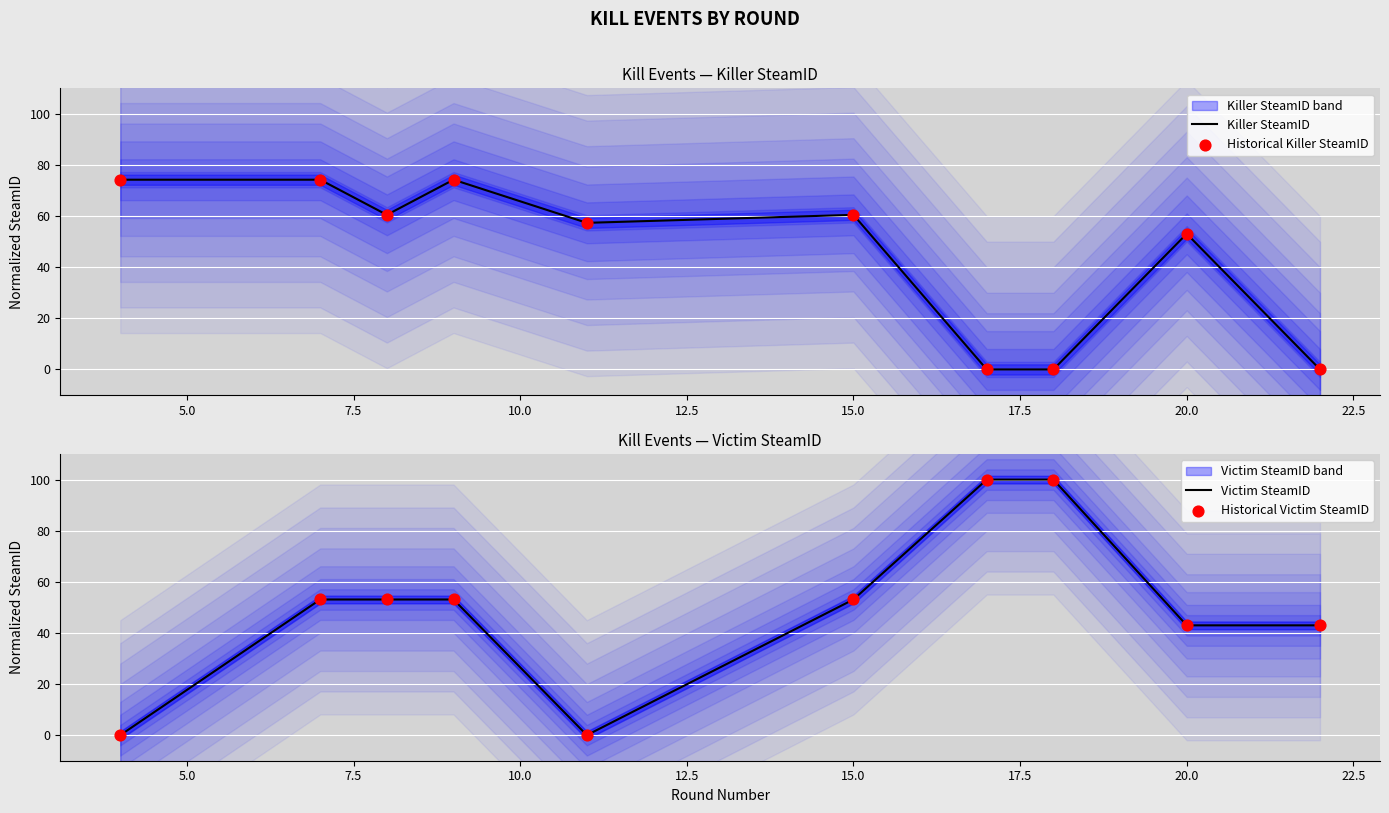

Which series contains the highest Y value?

Victim SteamID